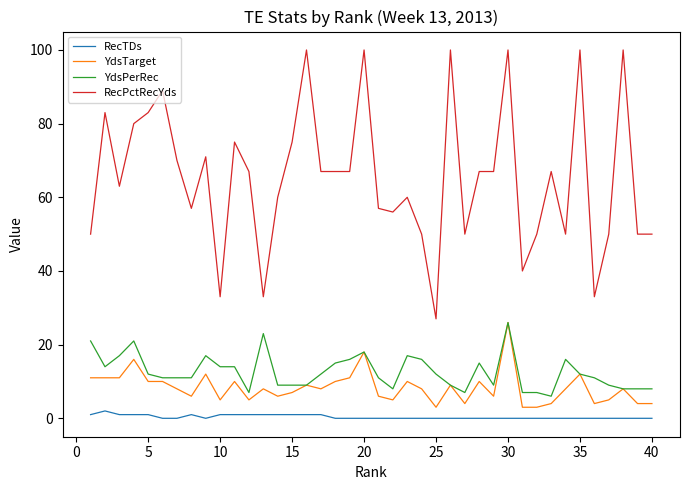

What is the highest value of the RecPctRecYds series?

100